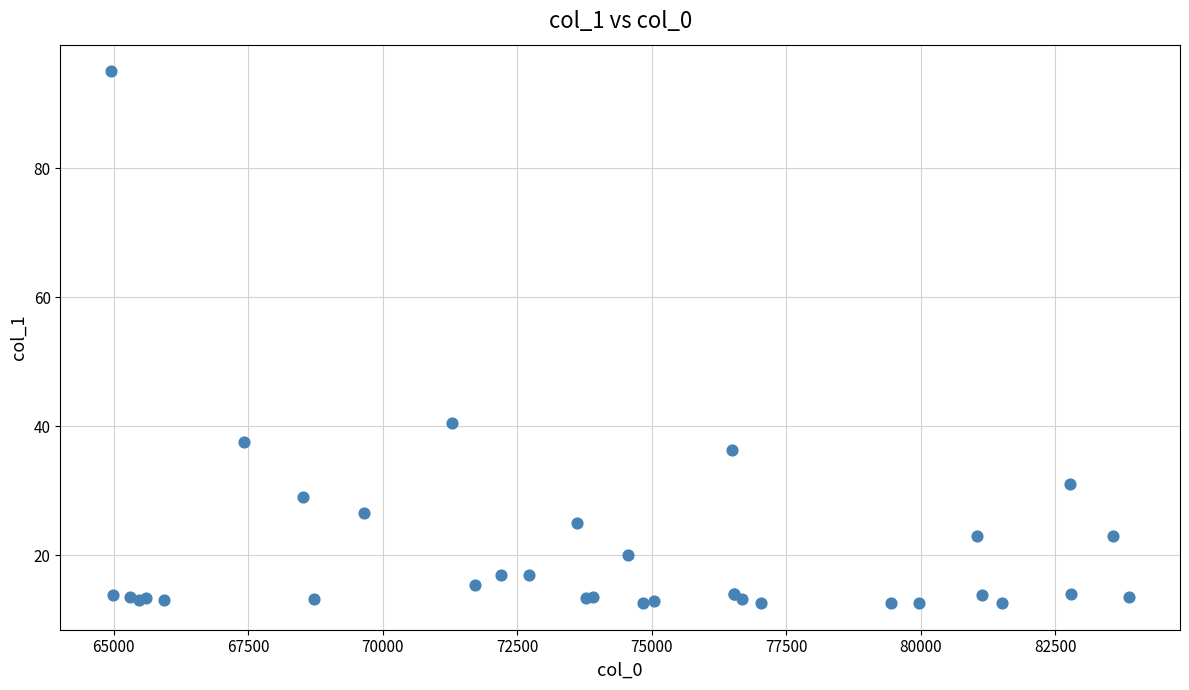

What Y value in the scatter plot is closest to 53?

40.5